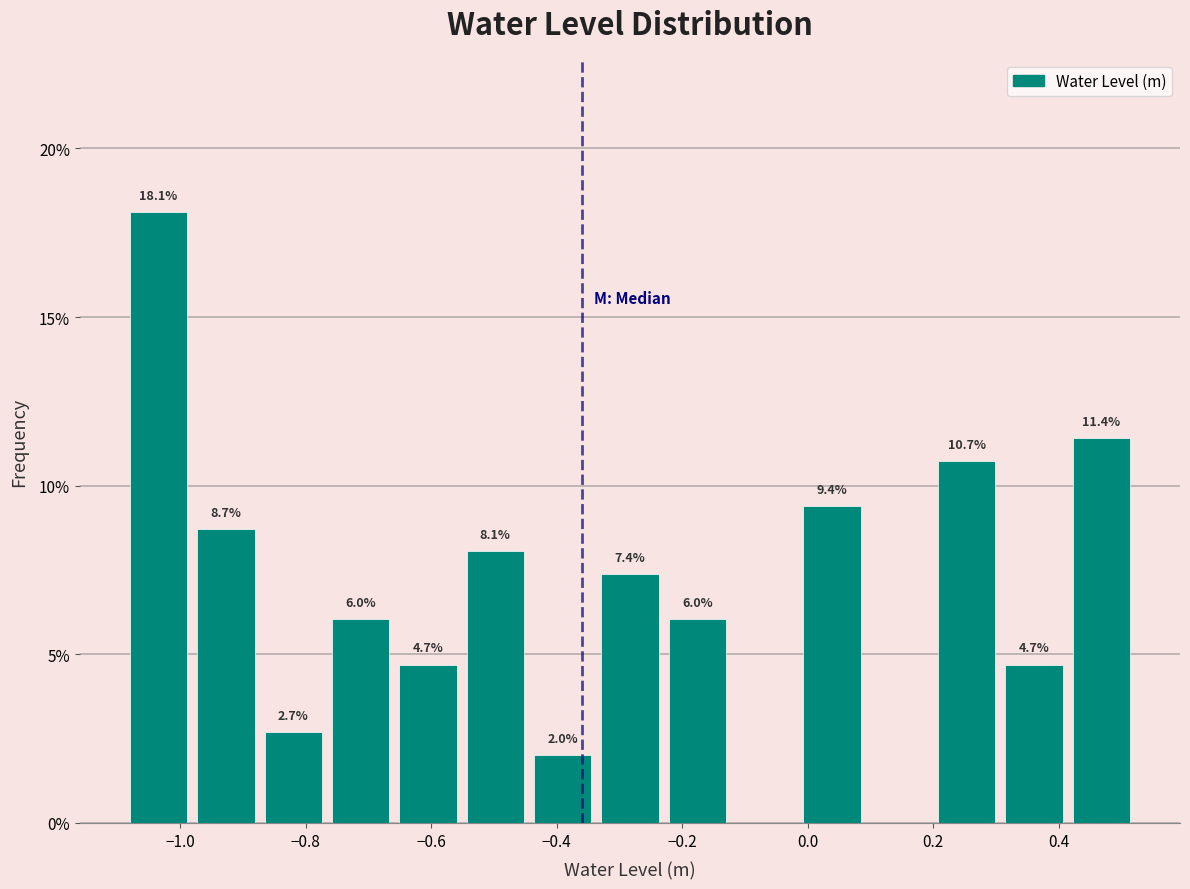

Over which range of the x-axis is the bar tallest?

-1.08 to -0.98